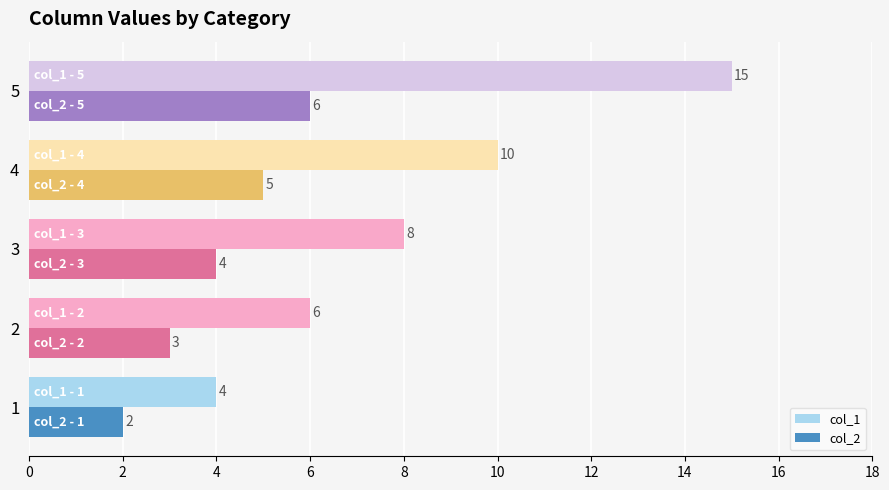

What is the total value across all series at 4?

15